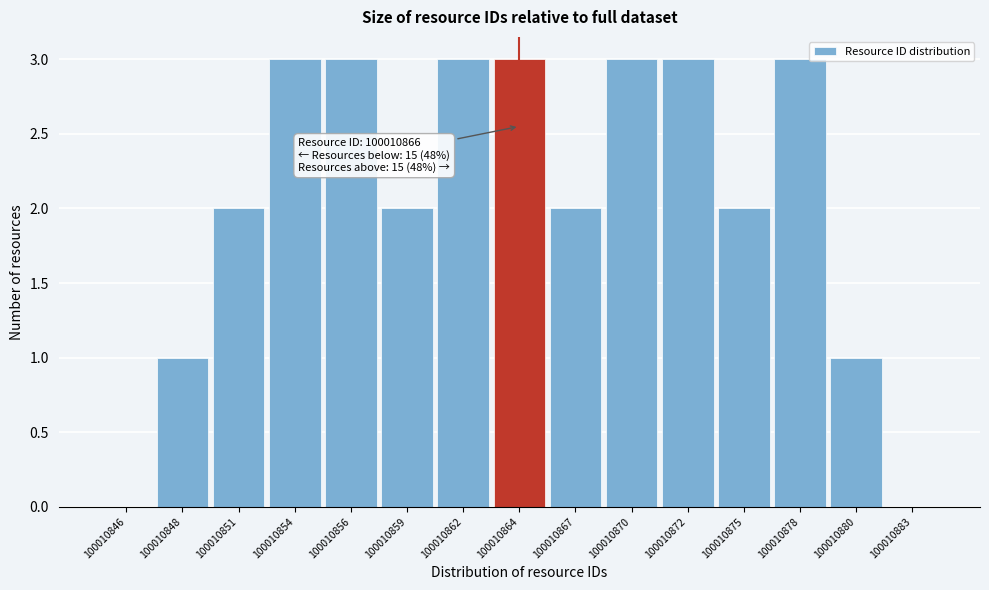

Reading right to left, transcribe all the data shown in this chart.

100010883=0	100010880=1	100010878=3	100010875=2	100010872=3	100010870=3	100010867=2	100010864=3	100010862=3	100010859=2	100010856=3	100010854=3	100010851=2	100010848=1	100010846=0